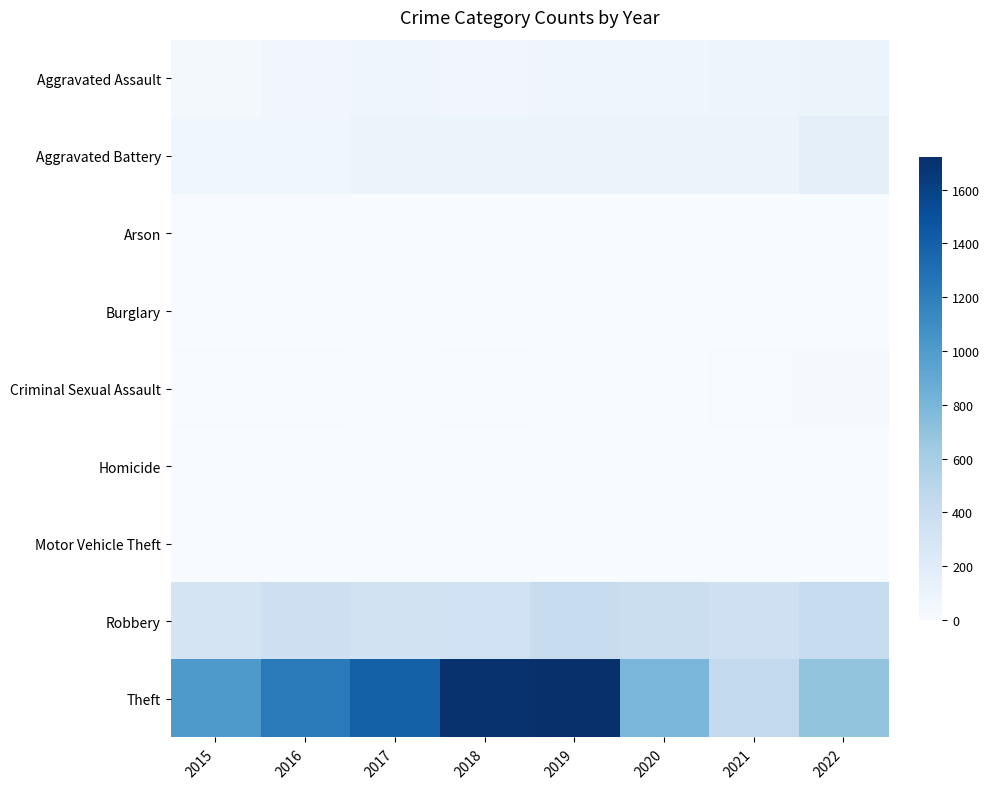

Which series has the largest range (max minus min)?

Theft